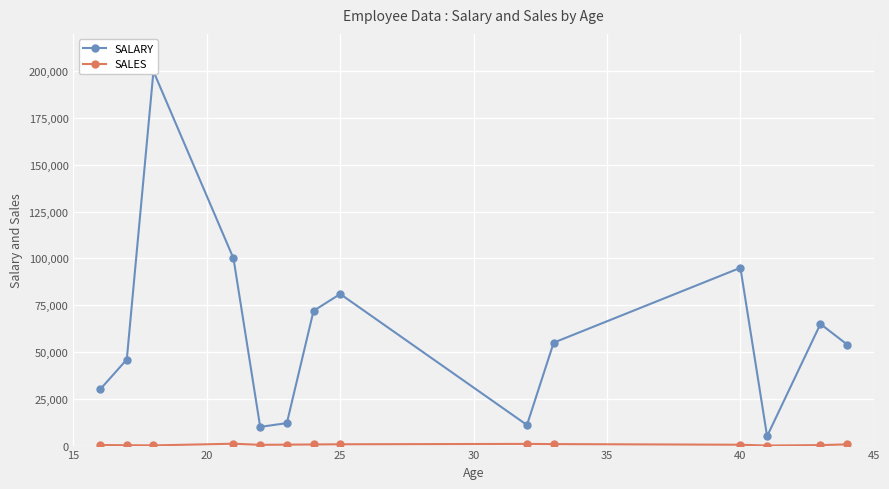

What is the spread (max minus min) of values at 35?

9600